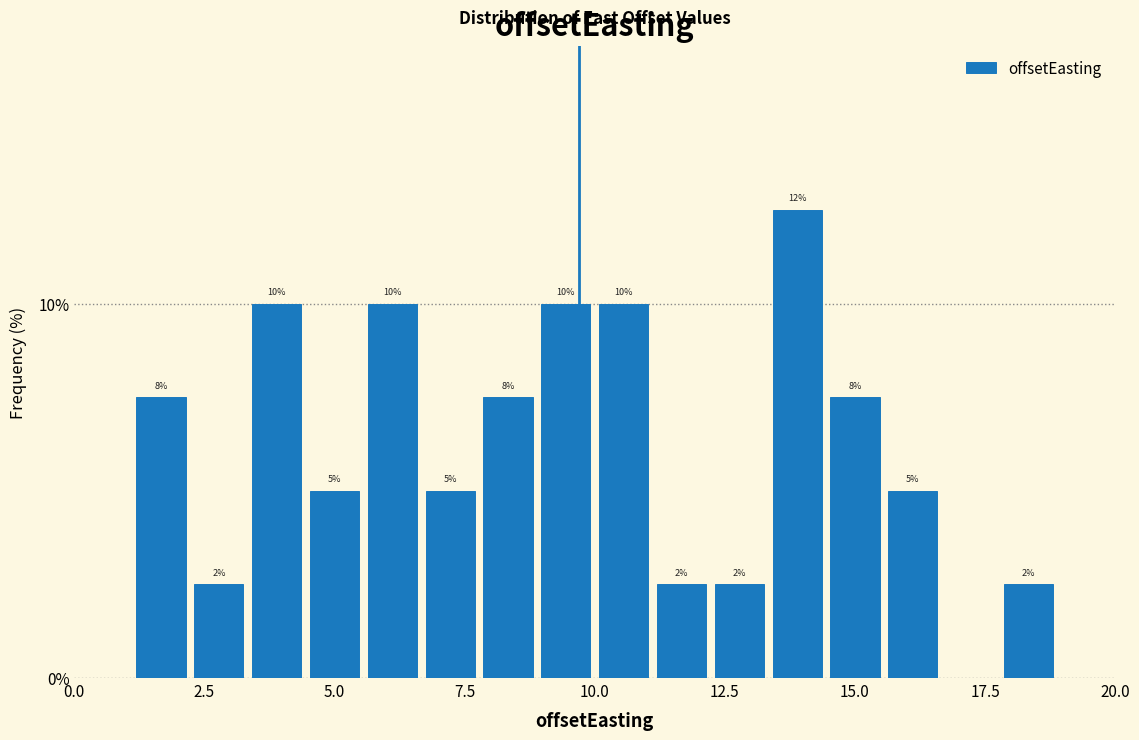

Read against the x-axis, roughly where is the centre of the tallest bar?

14.0